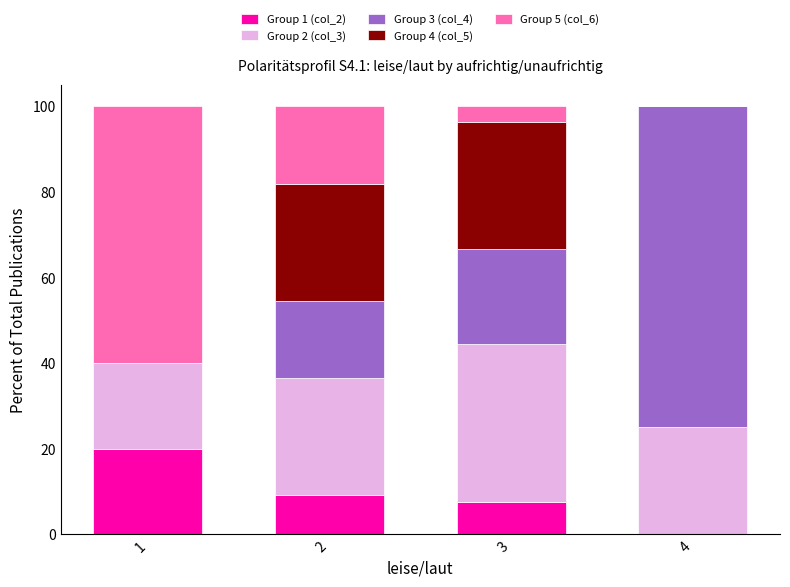

What is the total value across all series at 3?

100.0